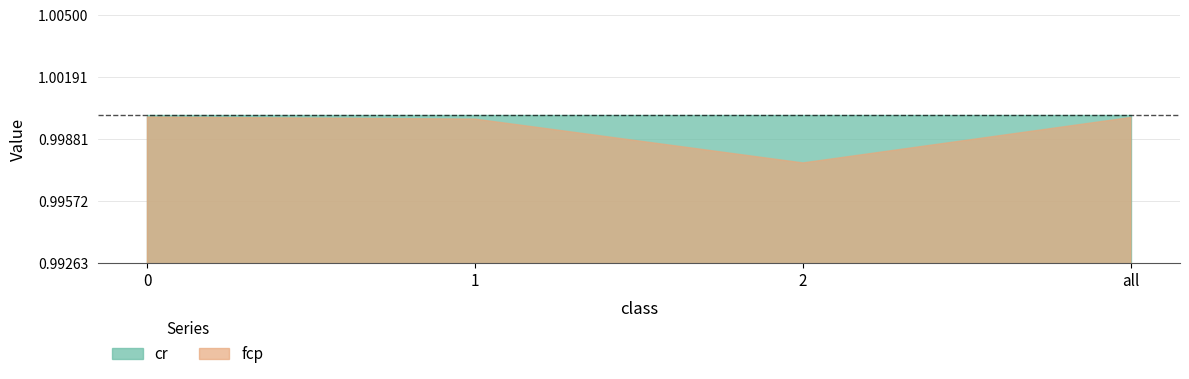

What is the value of the cr point at the 4th from the left?

1.0